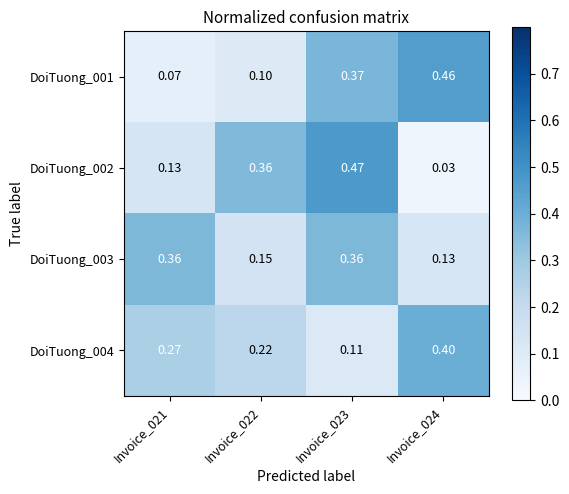

At which category is the sum across all series the highest?

Invoice_023